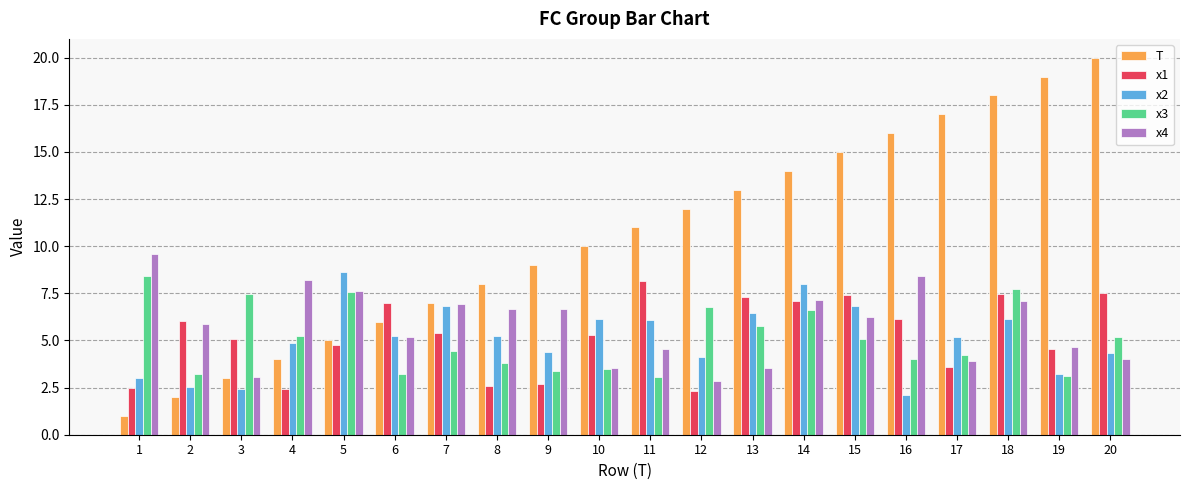

Which category has the highest value in the x2 series?

5